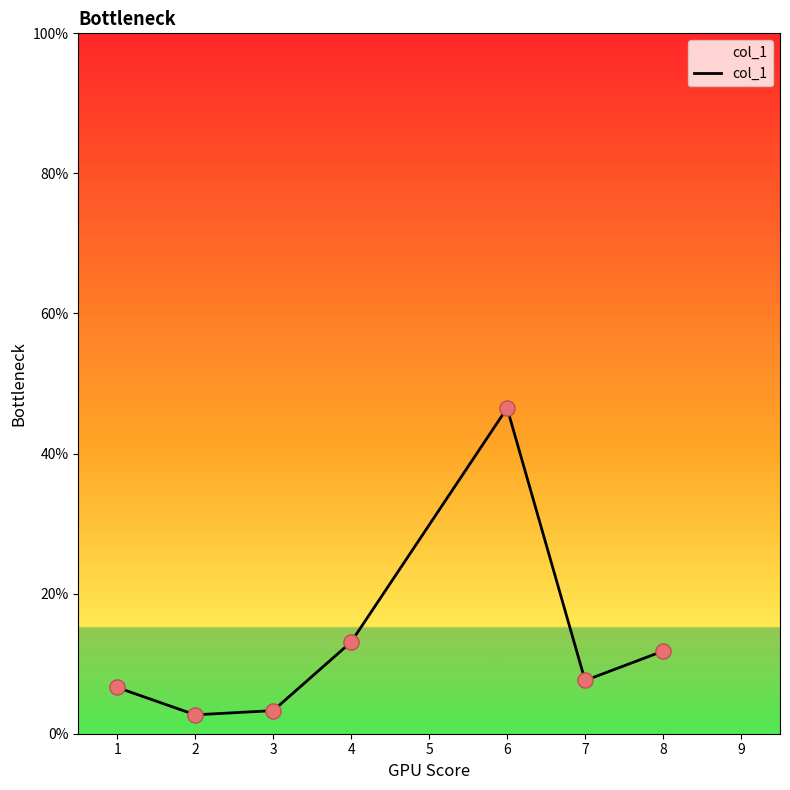

Approximately how many times larger is the value at 6 compared to 2?

17.2